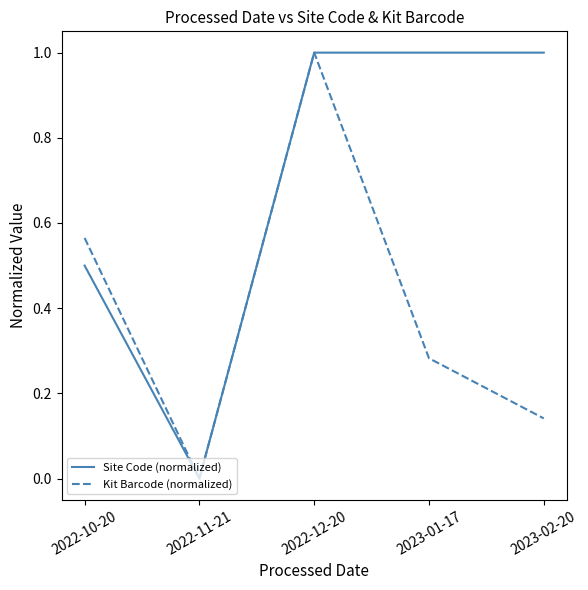

Rank the categories by Kit Barcode (normalized) value from highest to lowest.

2022-12-20, 2022-10-20, 2023-01-17, 2023-02-20, 2022-11-21